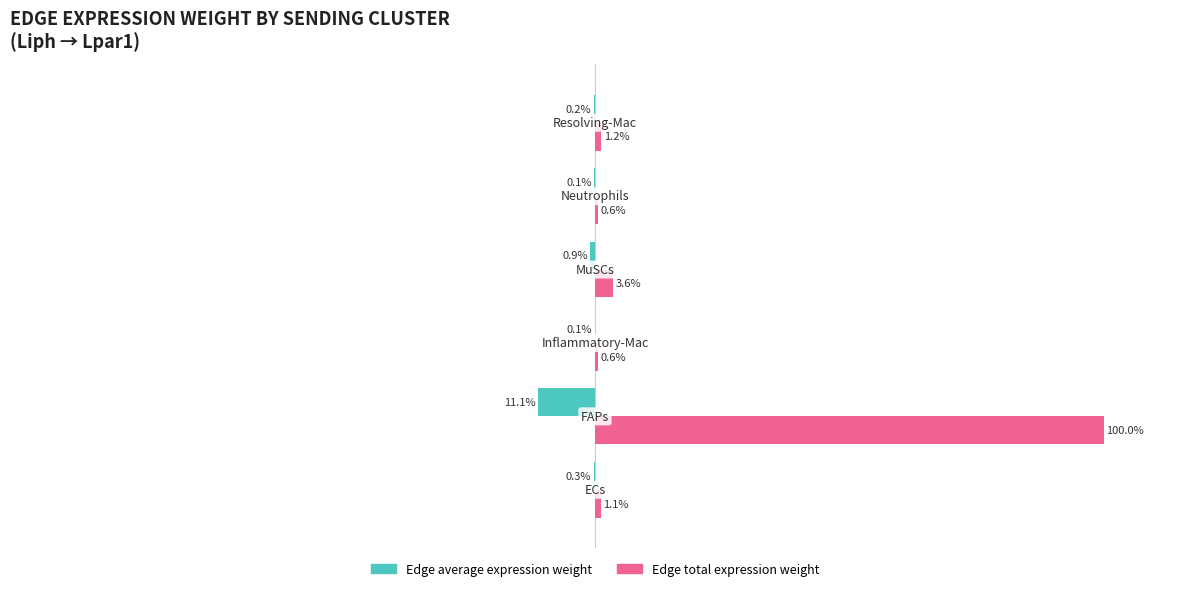

What is the value of the Edge average expression weight bar at the 4th from the left?

-0.9